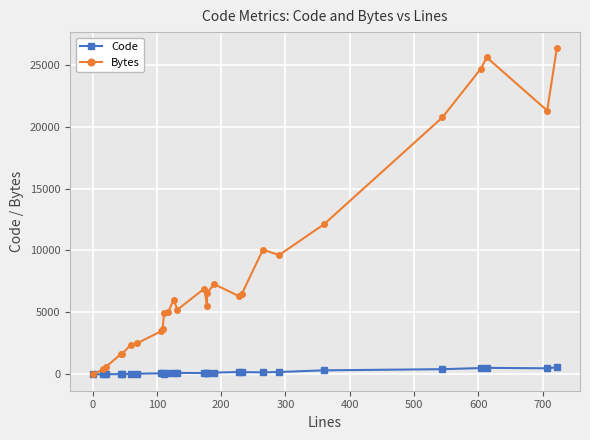

How many distinct data groups are displayed?

2